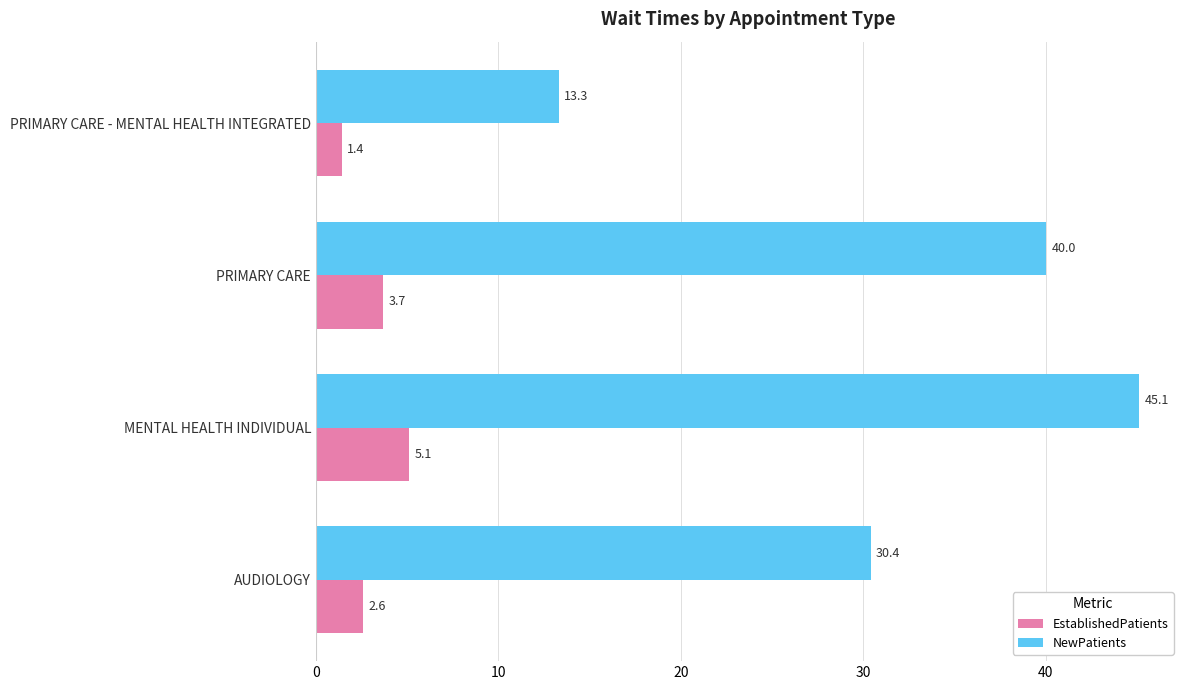

How many data points in EstablishedPatients are less than 3?

2